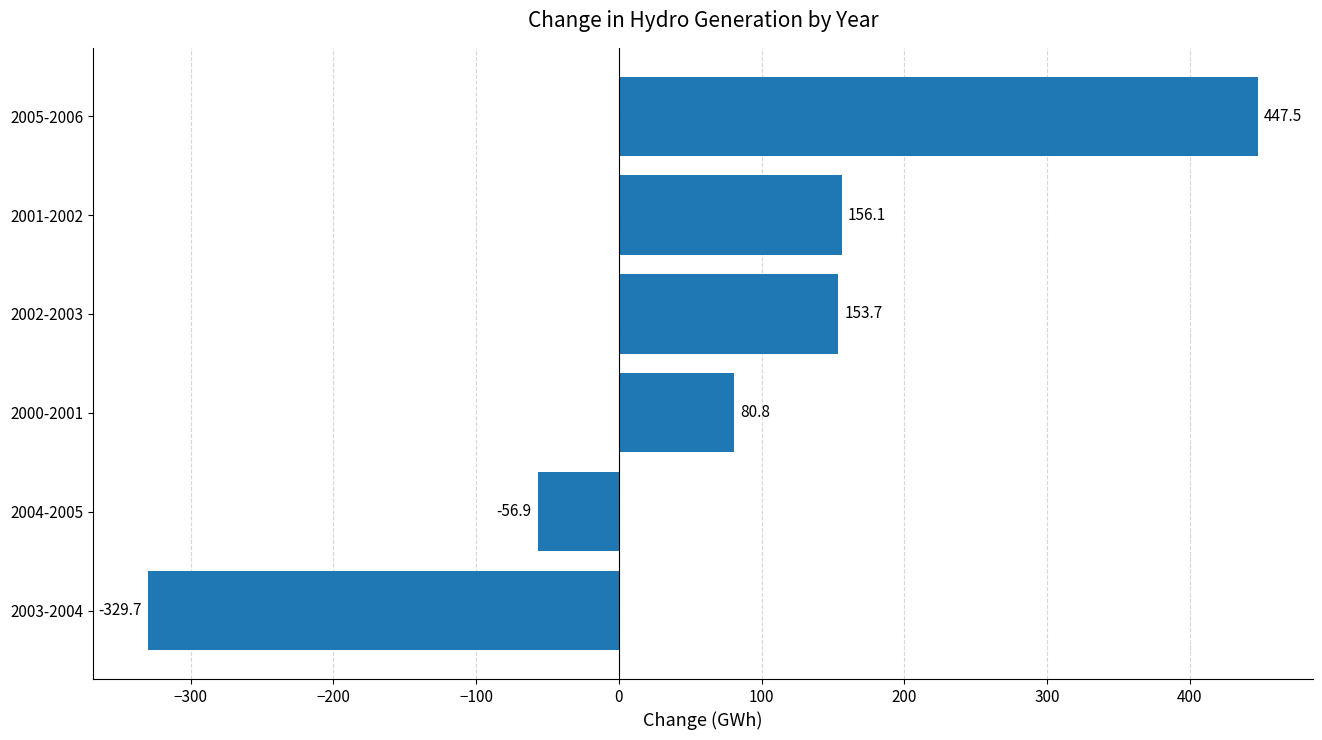

True or false: the data shows -447.9 at 2003-2004.

False